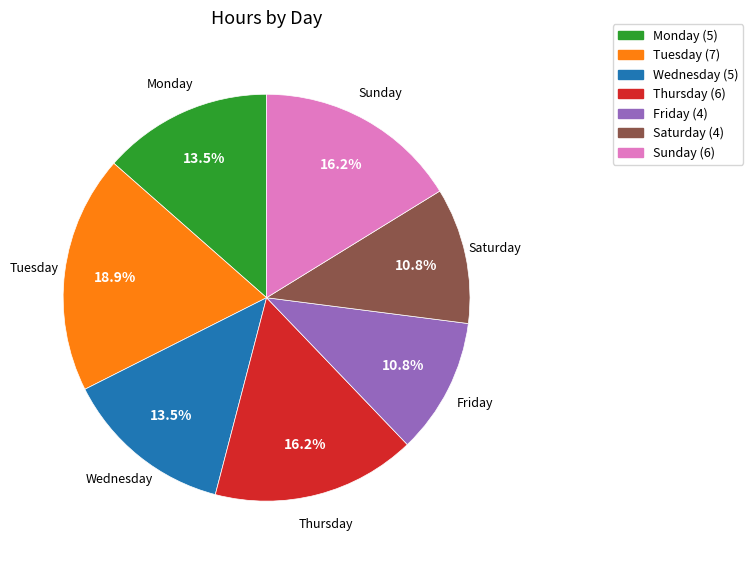

Combined, do Sunday and Tuesday account for over 50%?

No